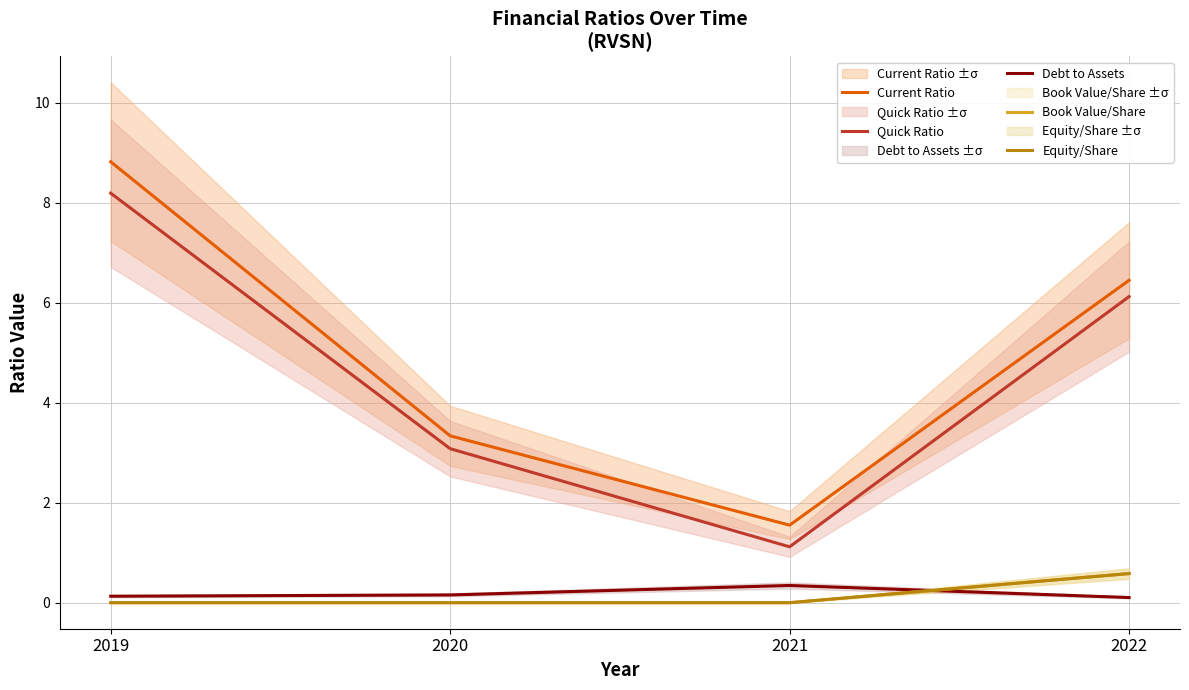

At which label is Current Ratio closest to 5?

2022